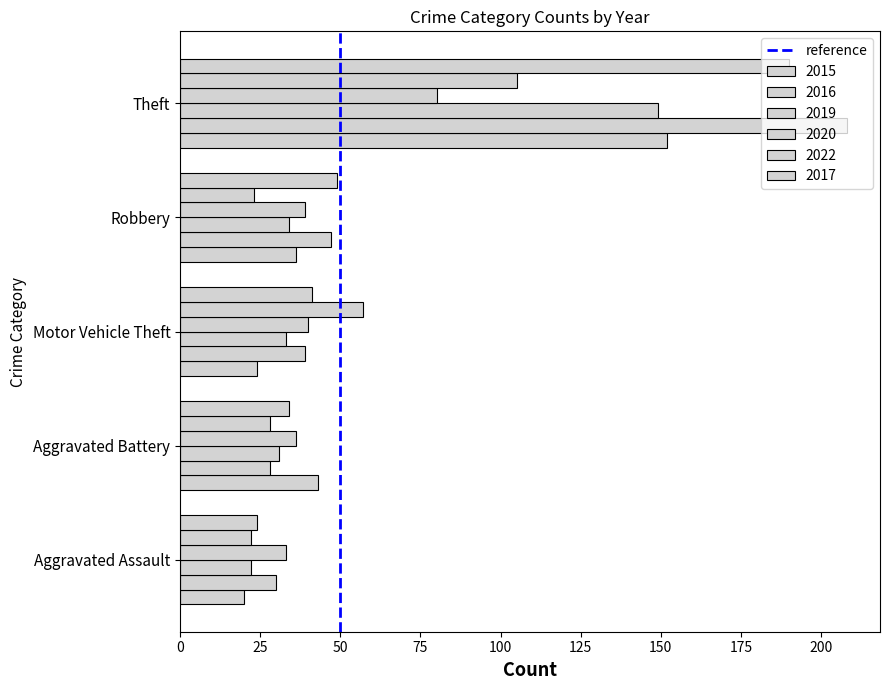

Count the number of categories in the chart.

5